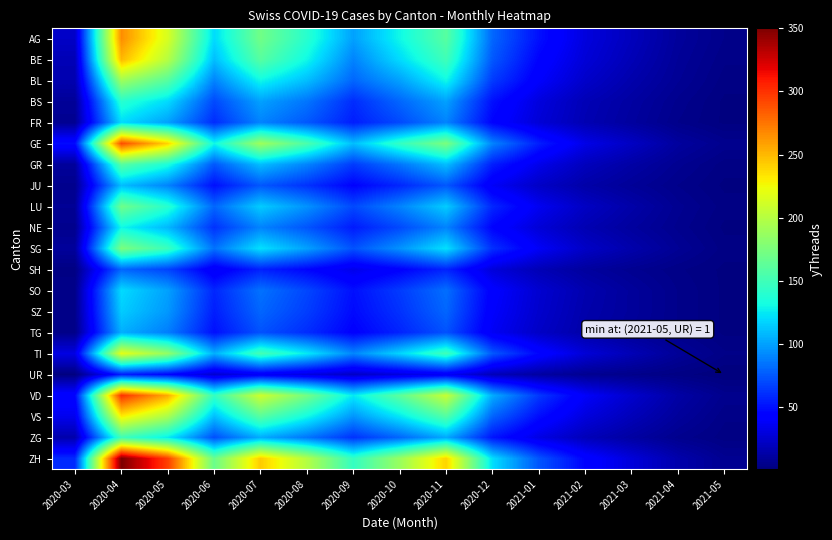

What is the difference between the highest and lowest values at 2021-03?

24